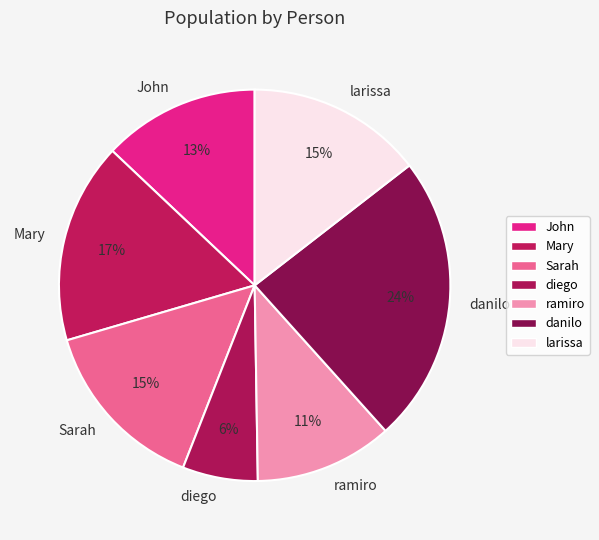

Does any single category account for the majority?

No